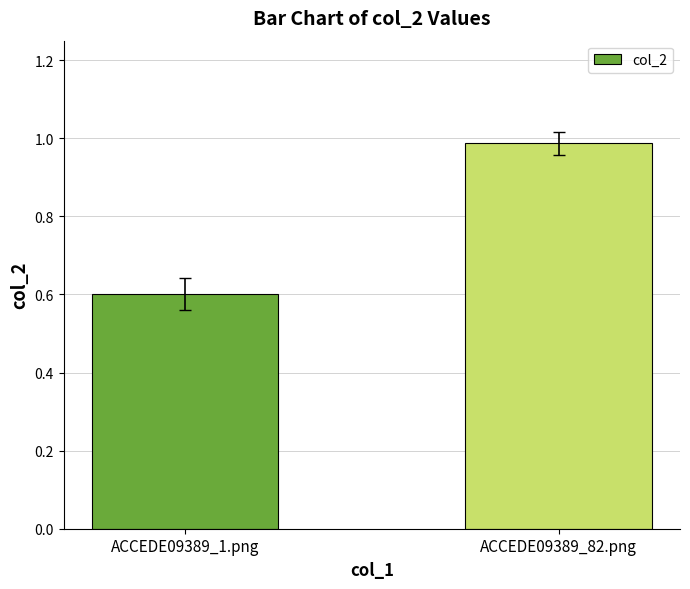

What is the sum of all values?

1.6